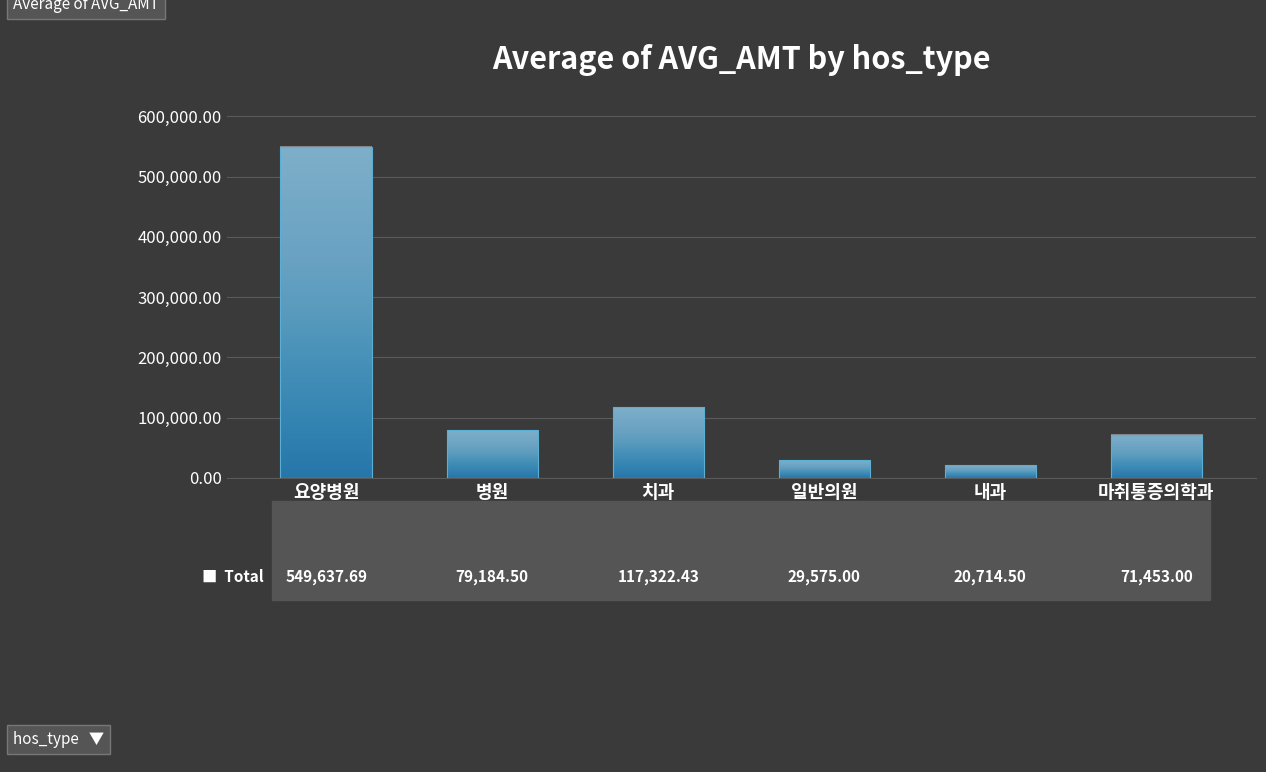

What is the maximum value shown in the chart?

549637.7